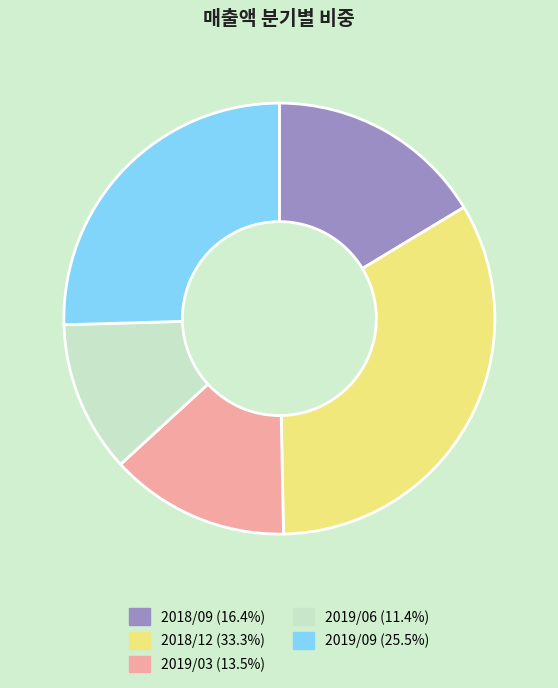

Combined, do 2019/03 and 2018/09 account for over 50%?

No